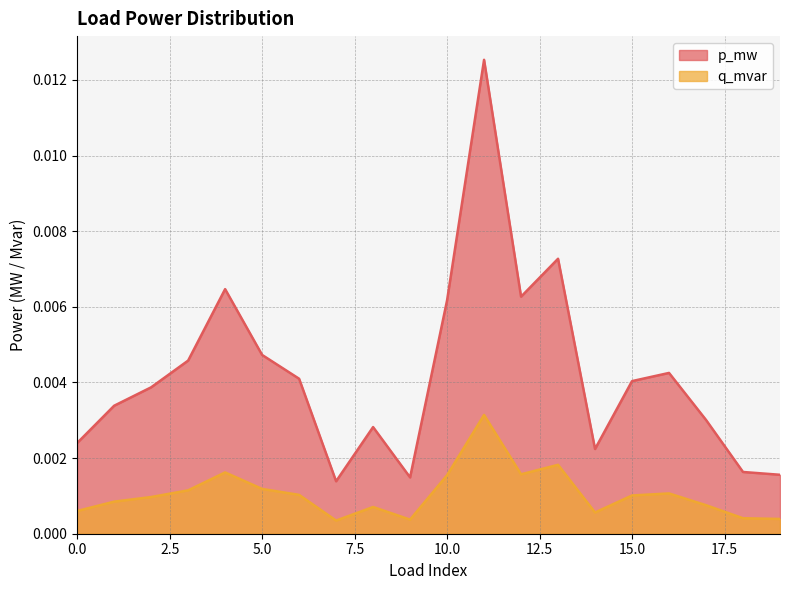

How many lines are shown in the chart?

2